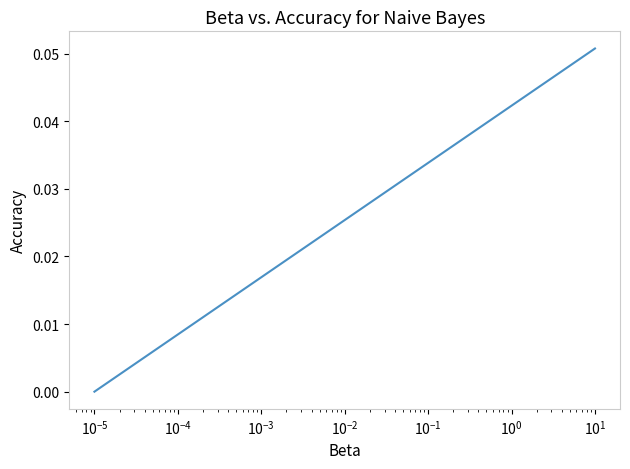

What is the difference between the maximum and minimum values?

0.1